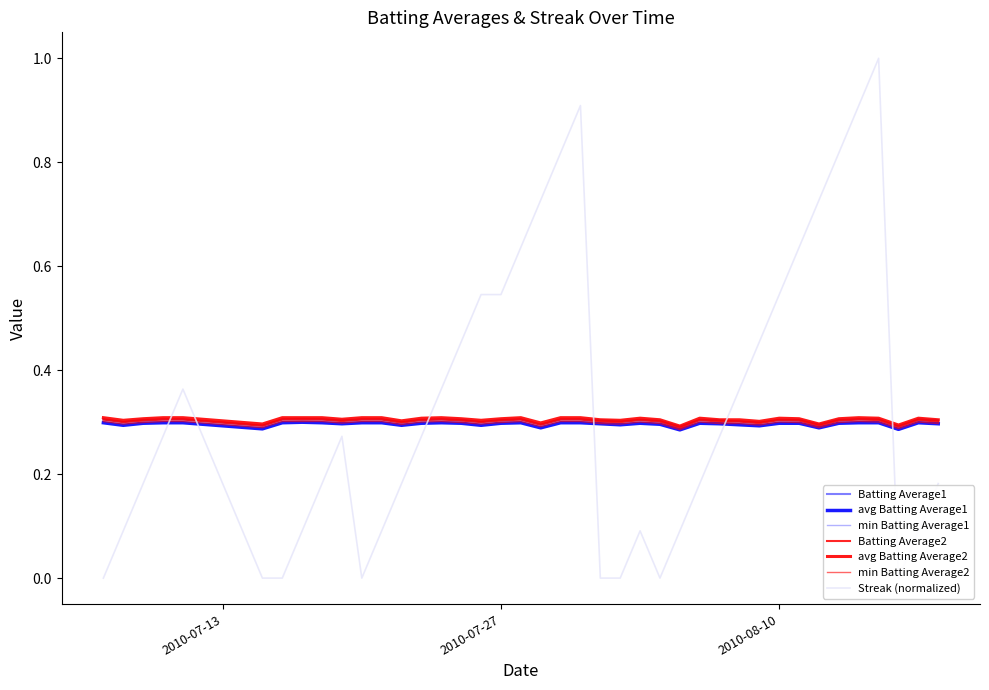

What is the value of the Batting Average2 point at the 12th from the left?

0.3